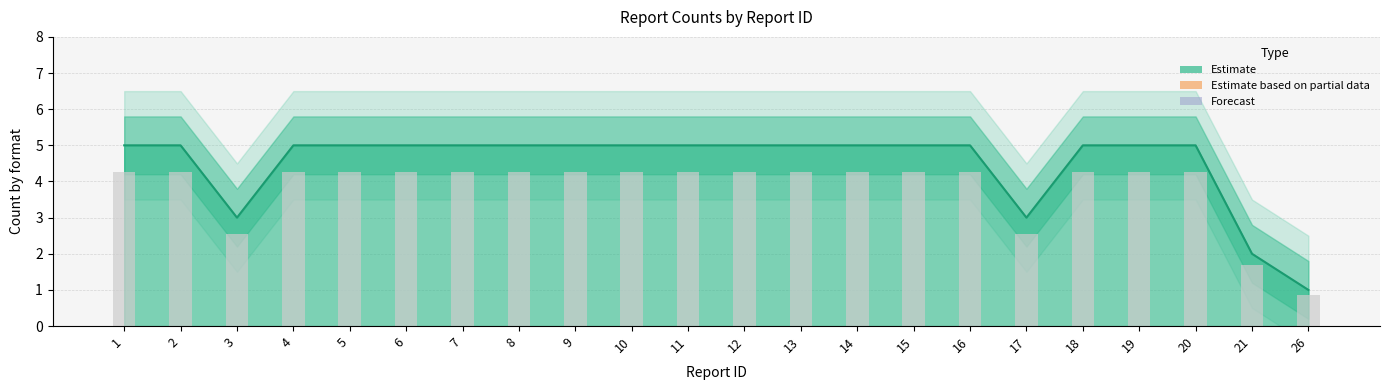

Is the value of Reported at 4 greater than the value of Central at 9?

No